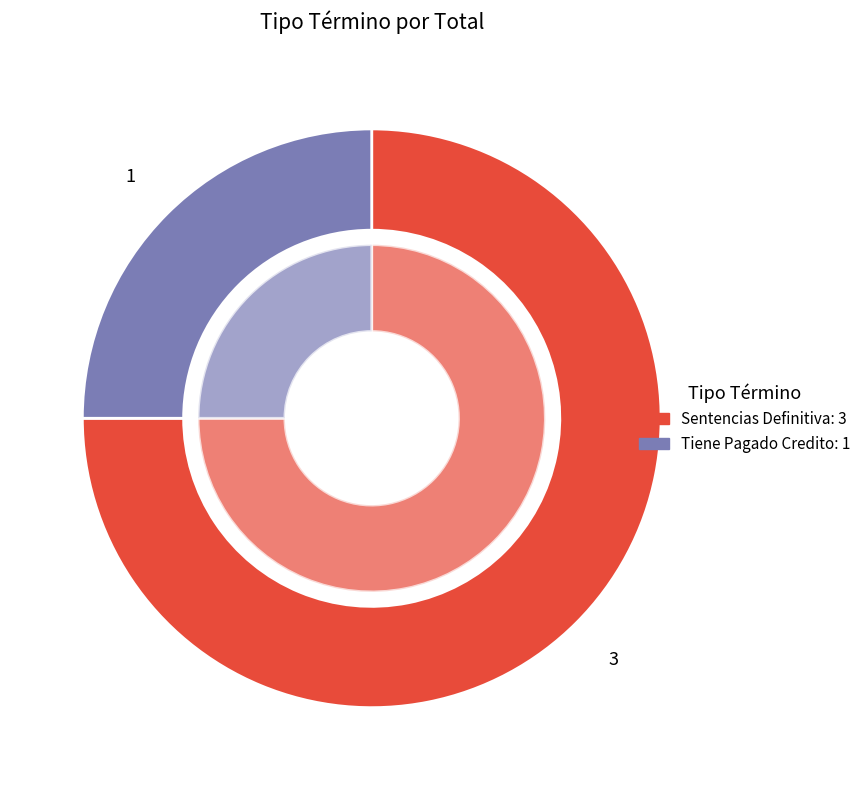

Is Sentencias Definitiva the majority of the pie?

Yes